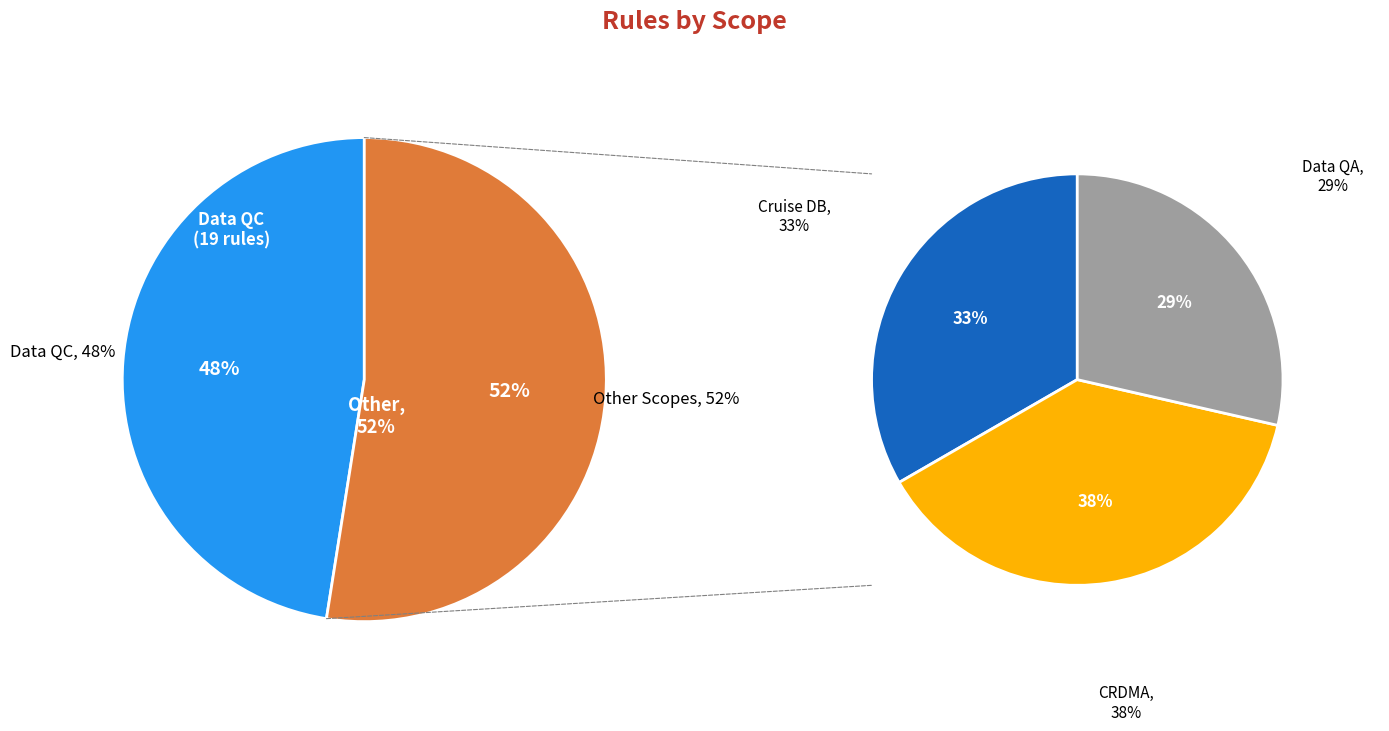

Rank the categories by value from lowest to highest.

Data QA, Cruise DB, CRDMA, Data QC